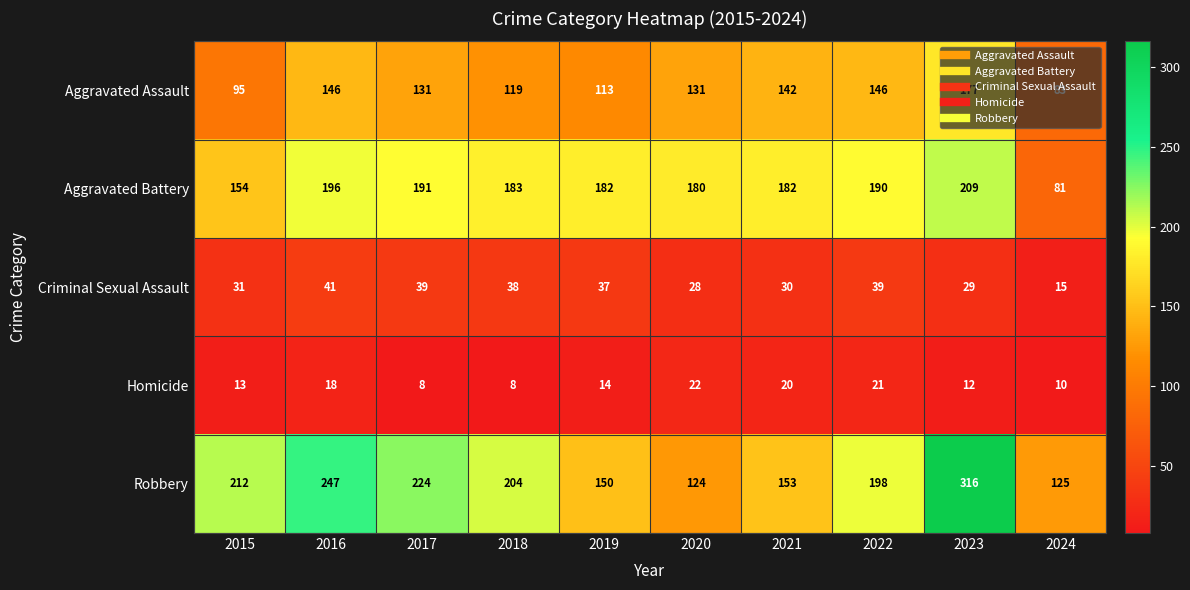

What is the approximate value of Aggravated Assault at 2022?

146